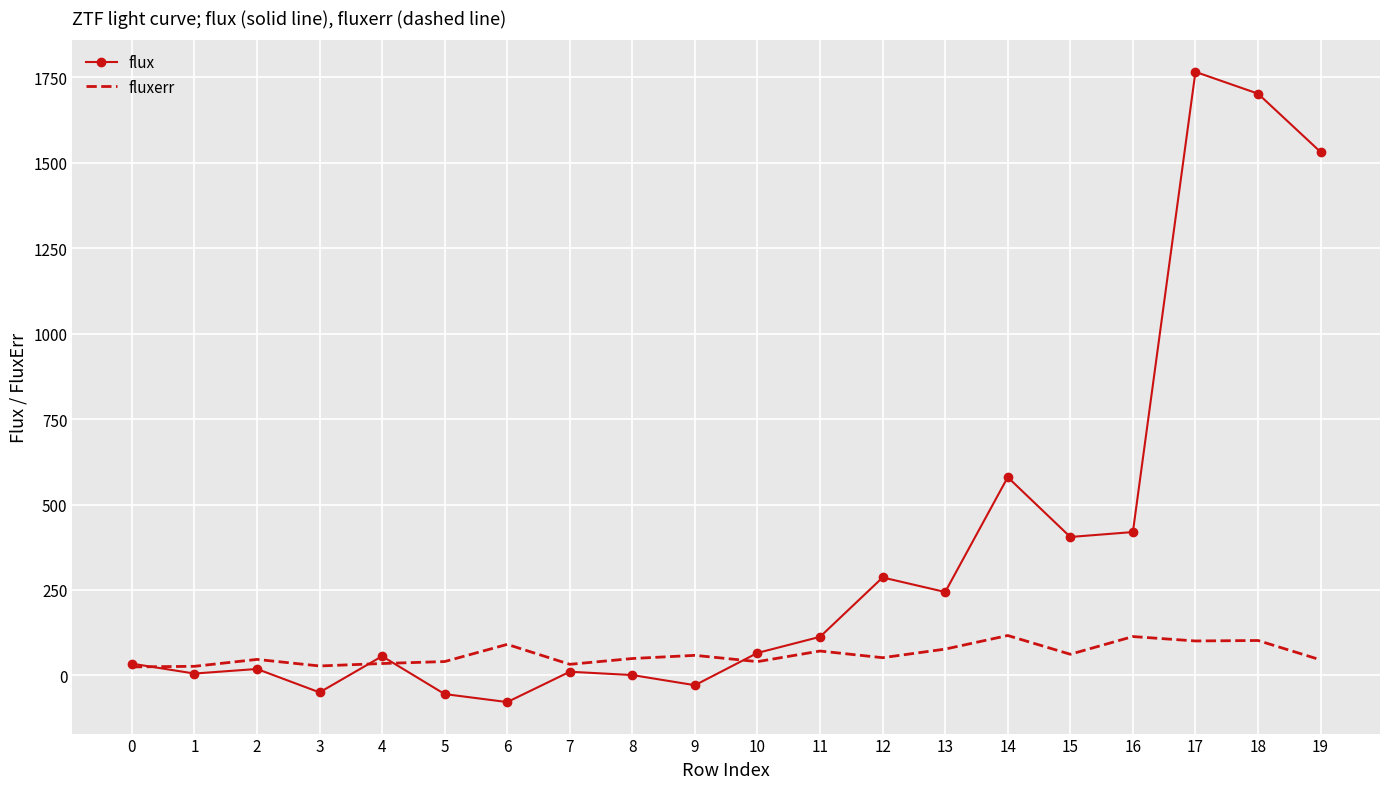

Which series has the largest total across all categories?

flux